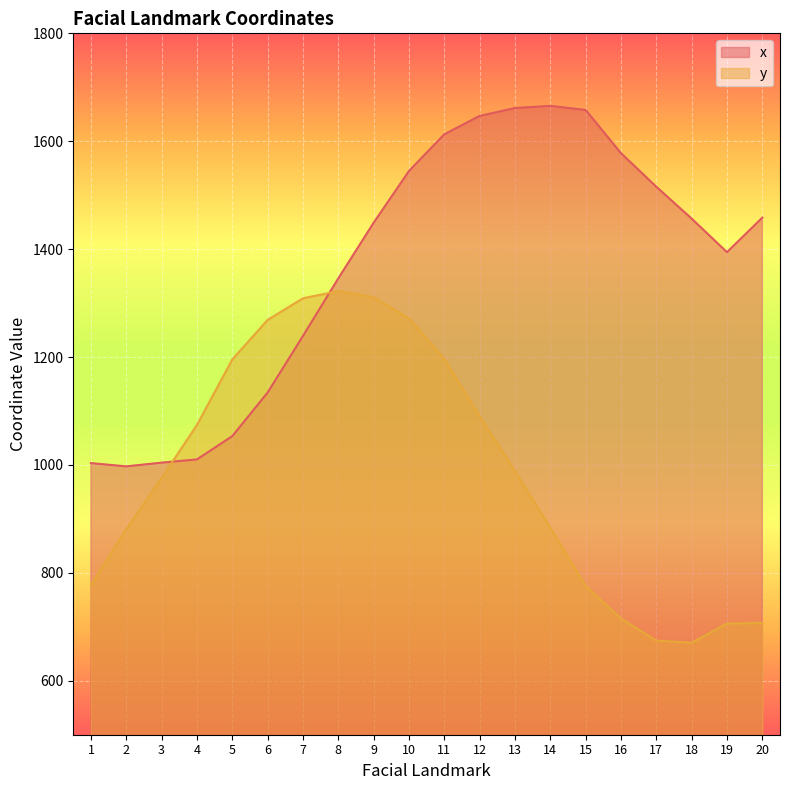

True or false: x and y cross at least once.

True